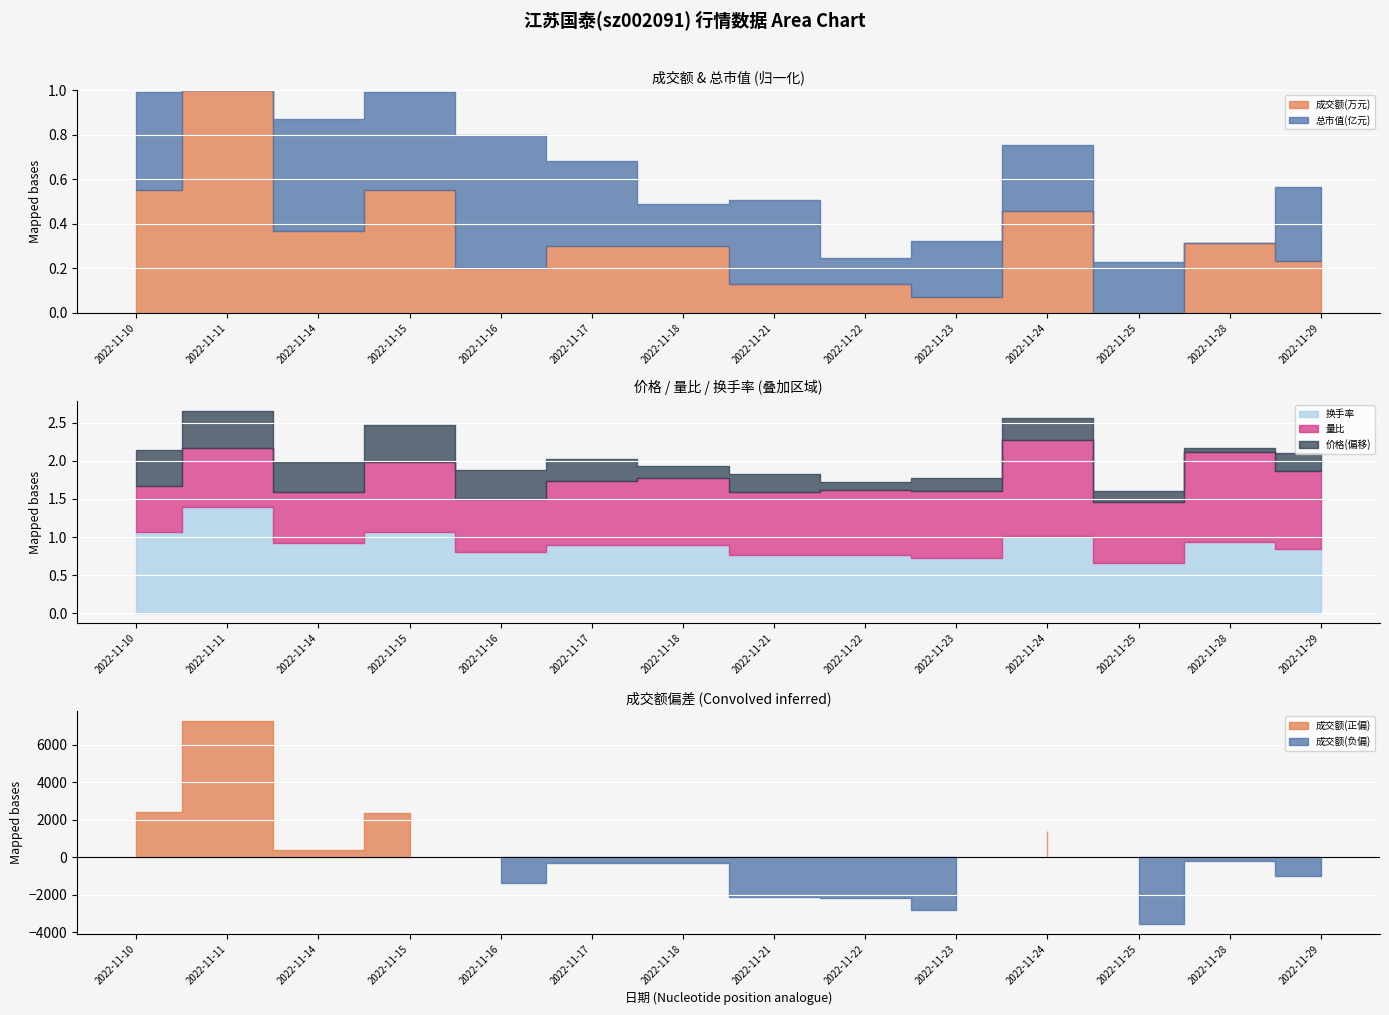

True or false: 换手率 and 价格 cross at least once.

False